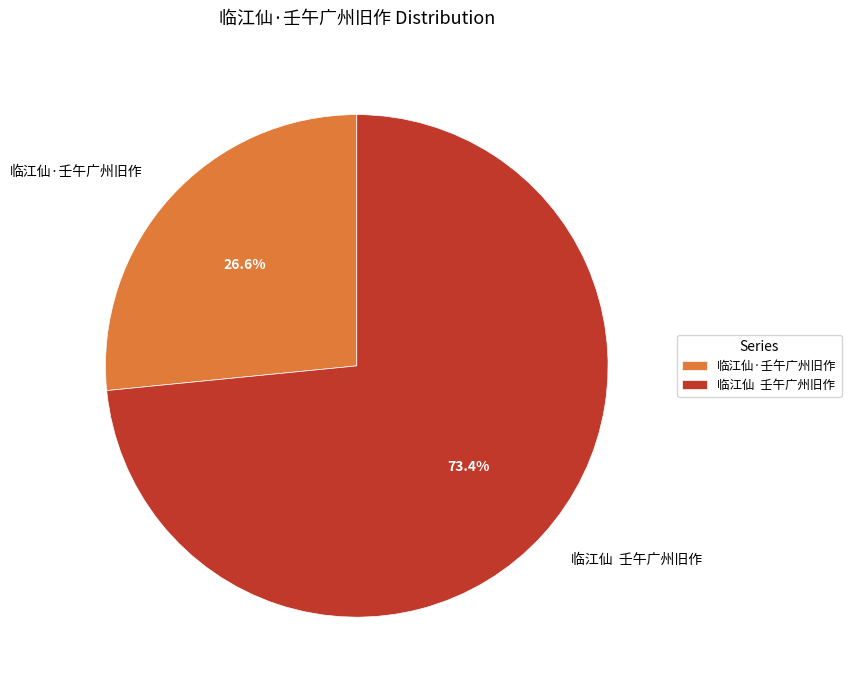

Rank the categories by value from lowest to highest.

临江仙·壬午广州旧作, 临江仙 壬午广州旧作